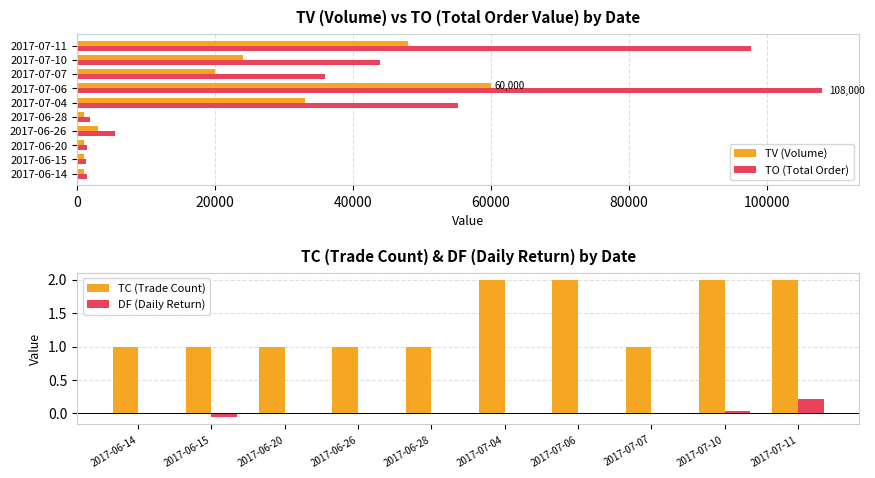

What is the difference between the maximum and minimum values in the TV (Volume) series?

59000